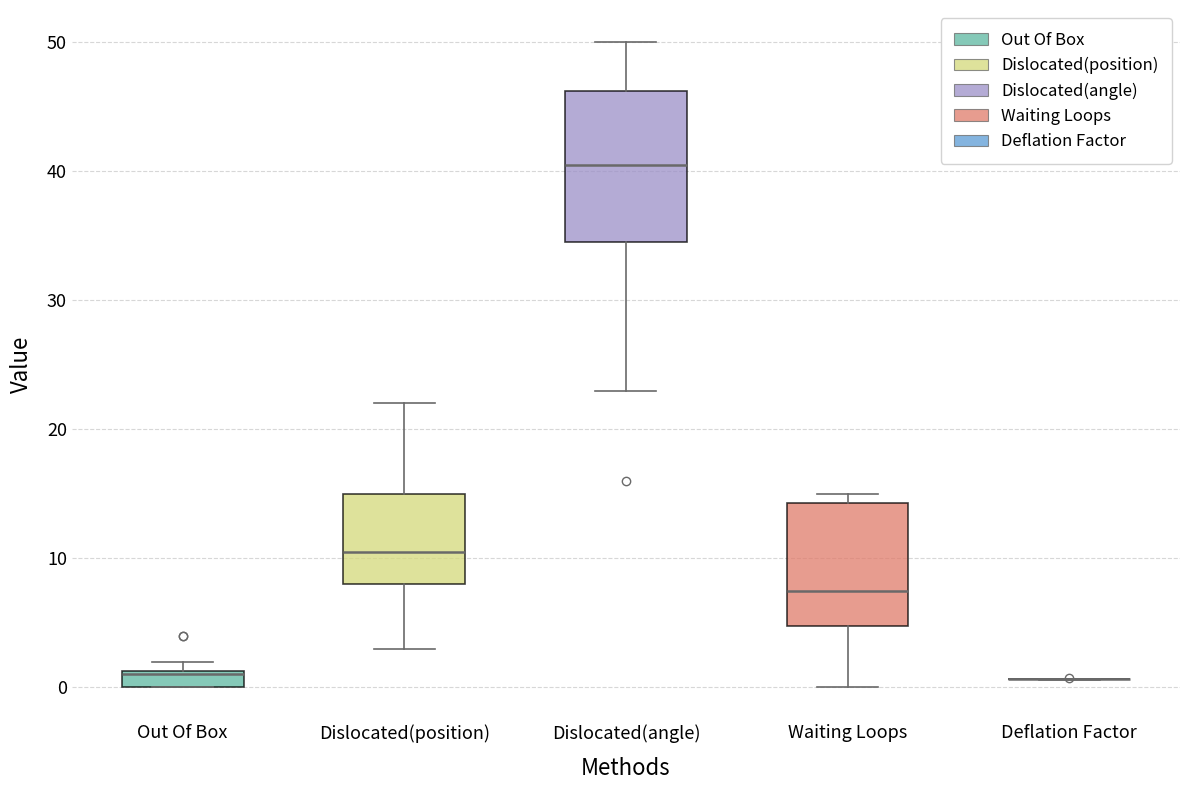

Which box is the tallest, from its lower edge to its upper edge?

Dislocated(angle)